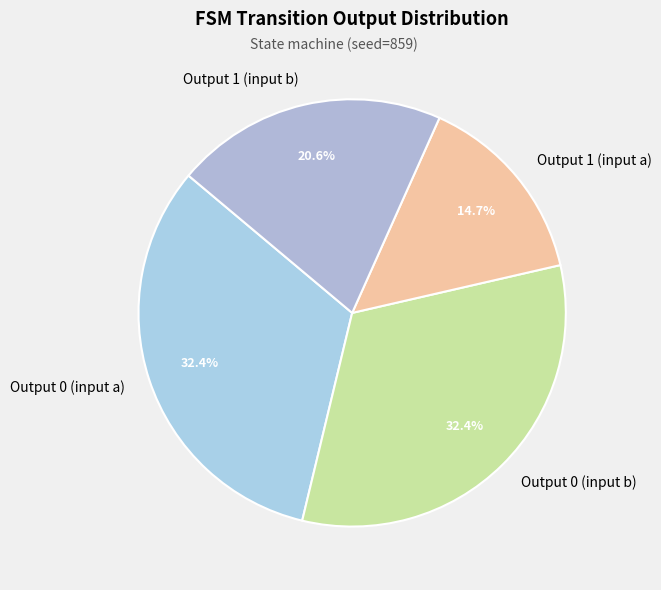

Which category has the smallest portion of the pie?

Output 1 (input a)